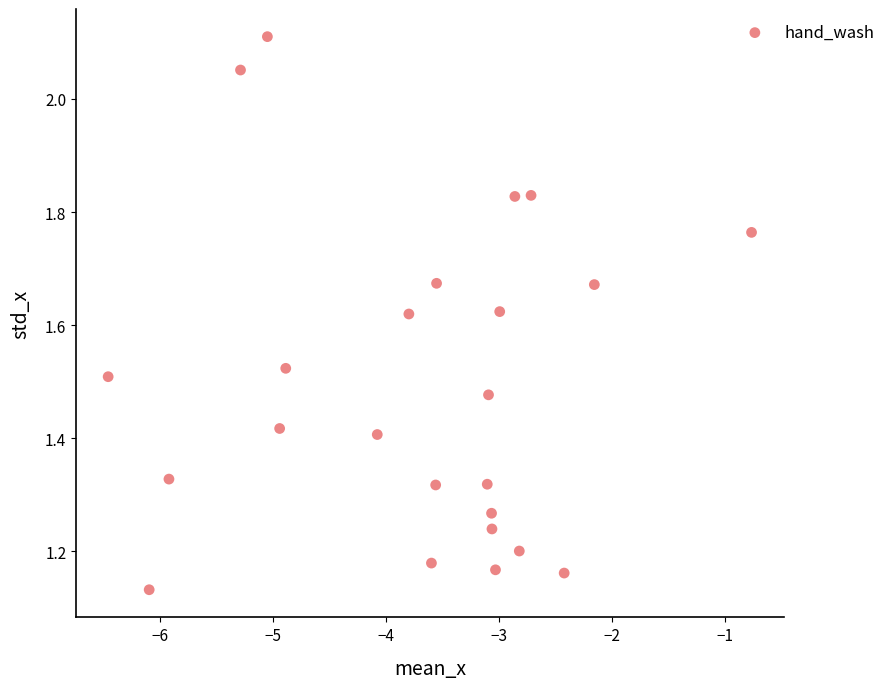

What is the range of Y values (max minus min)?

1.0